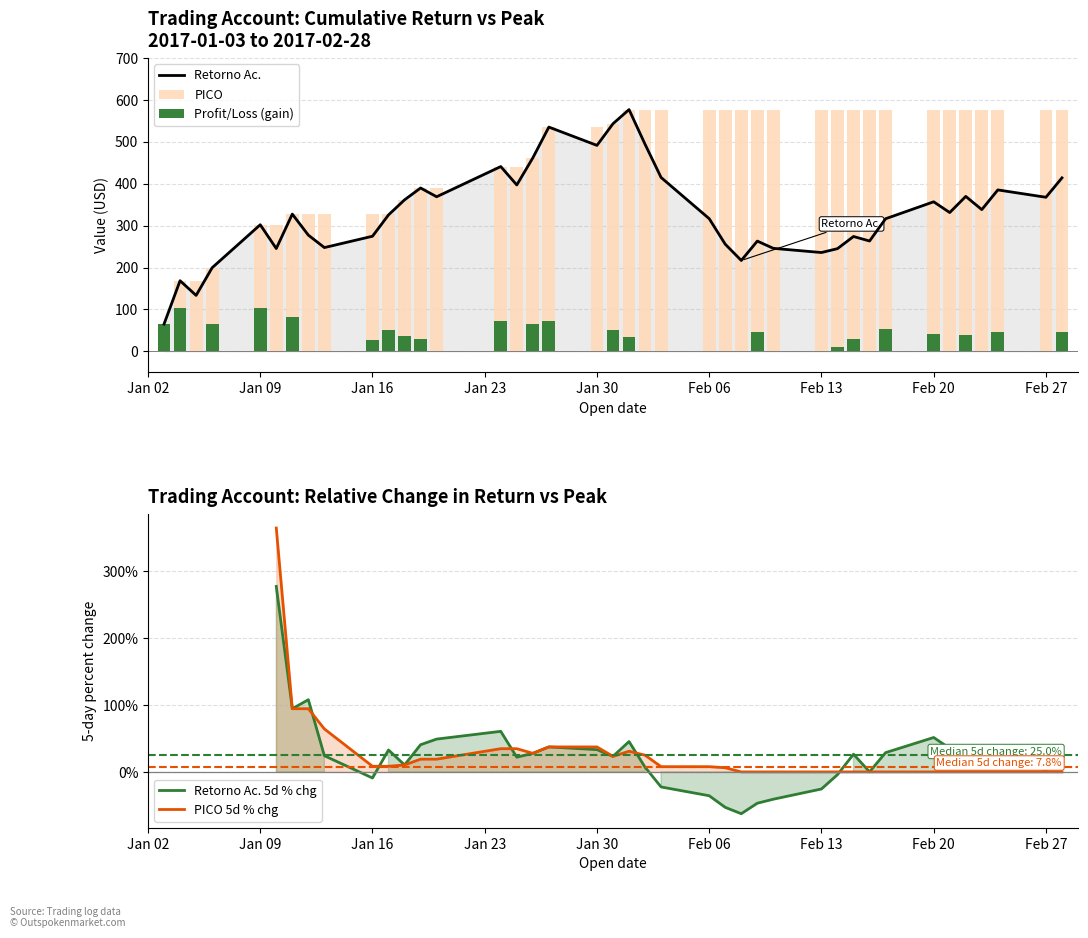

What is the sum of all PICO values?

18479.0